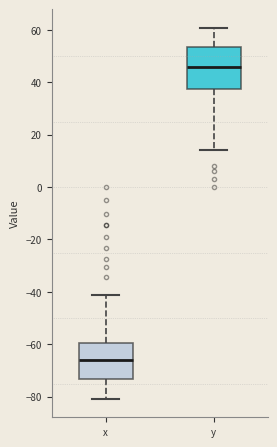

Where is the lower edge of the box for y on the y-axis? The values are not printed on the chart, so give them approximately, as read against the axis.

38